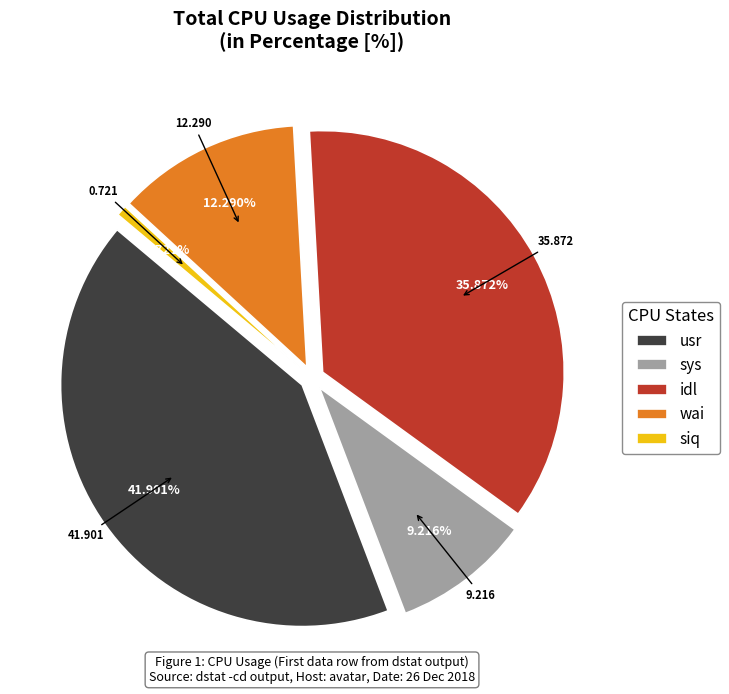

Does wai represent more than half of the total?

No